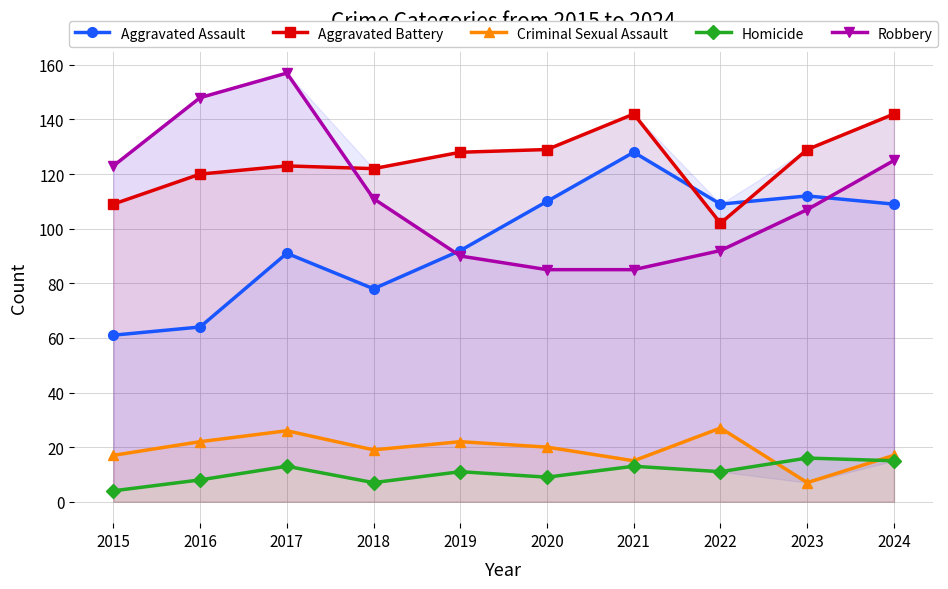

True or false: Homicide and Aggravated Battery intersect in this chart.

False